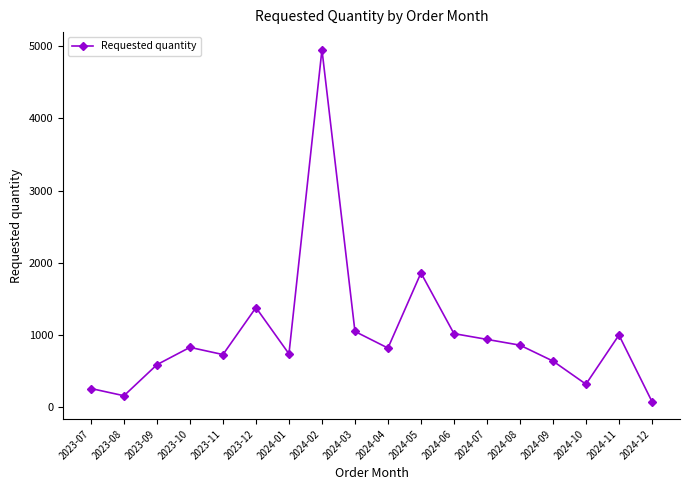

What position from the left is 2024-08?

14